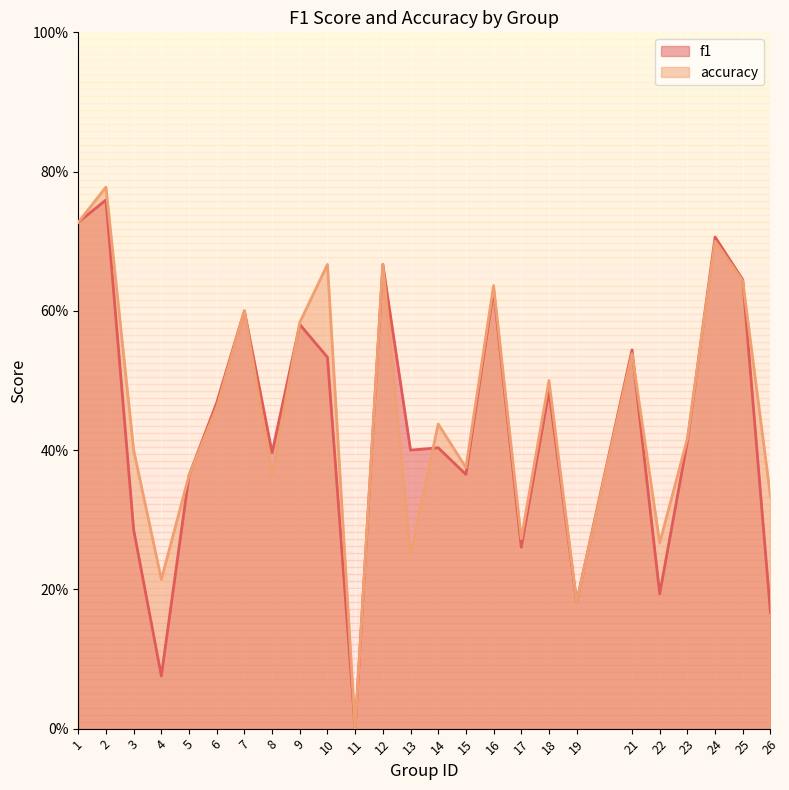

What are all the series names shown in the legend?

f1, accuracy